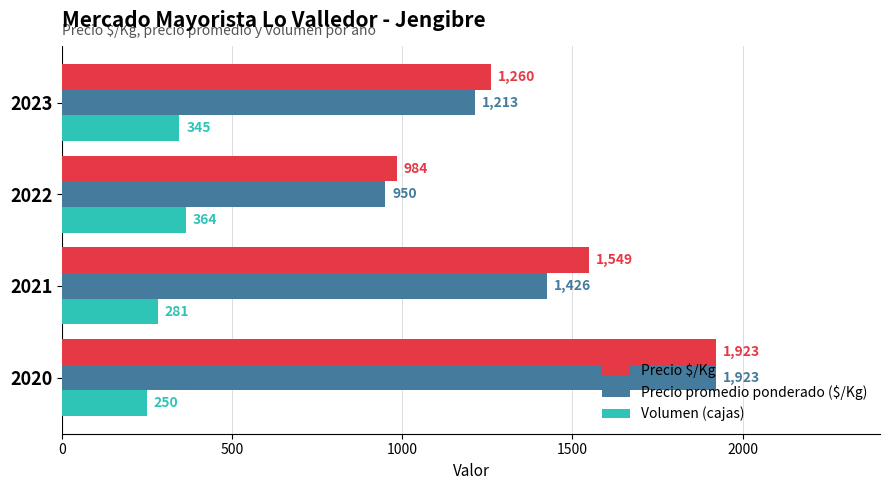

What is the maximum value shown in the chart?

1923